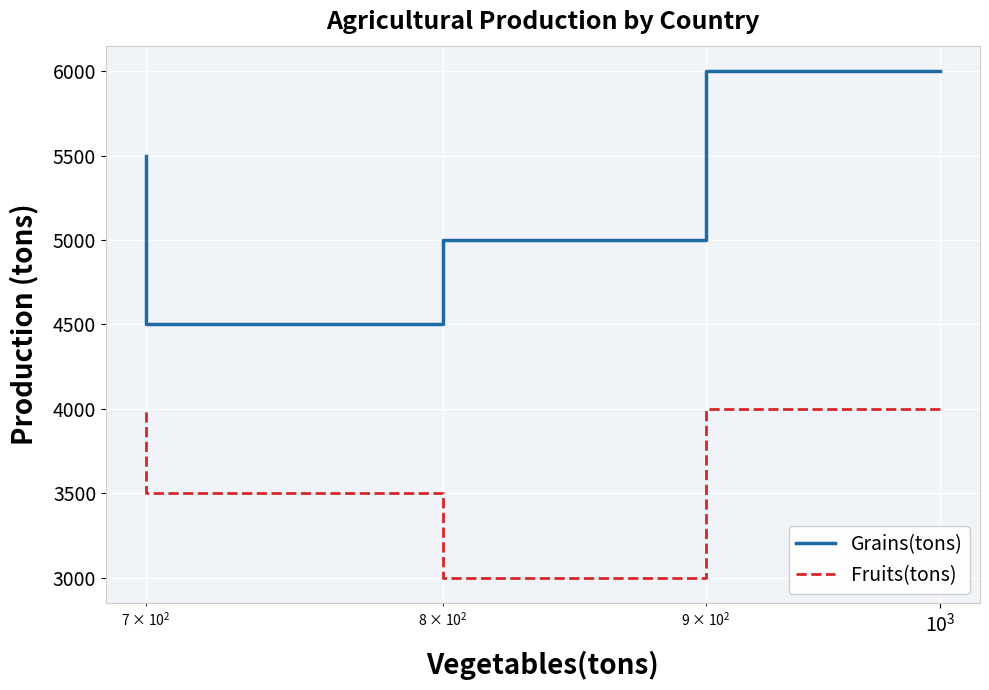

What is the difference between the maximum and second lowest values in the Fruits(tons) series?

500